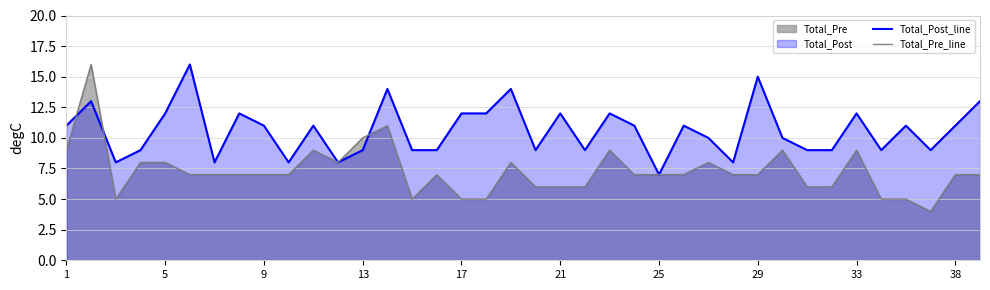

Which series has the widest spread of values?

Total_Pre_line